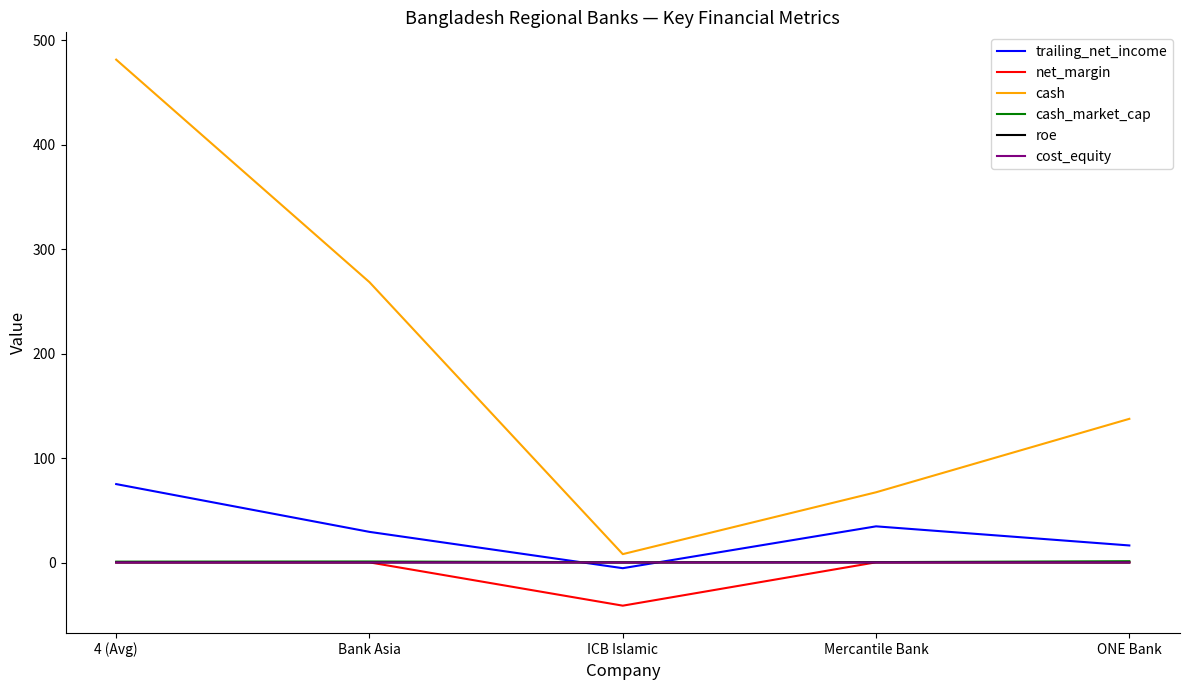

What is the difference between the second highest and minimum values in the roe series?

0.1